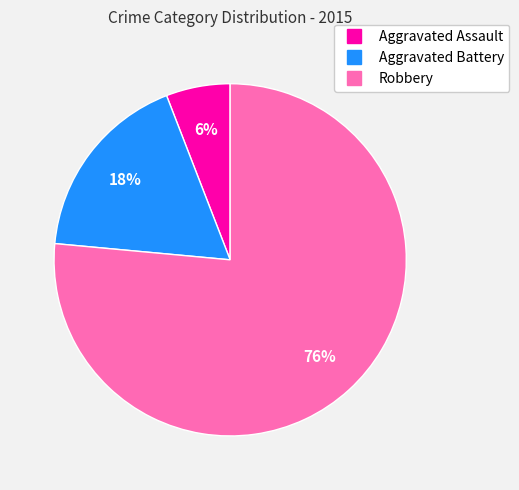

True or false: Aggravated Assault accounts for 1% of the total.

False